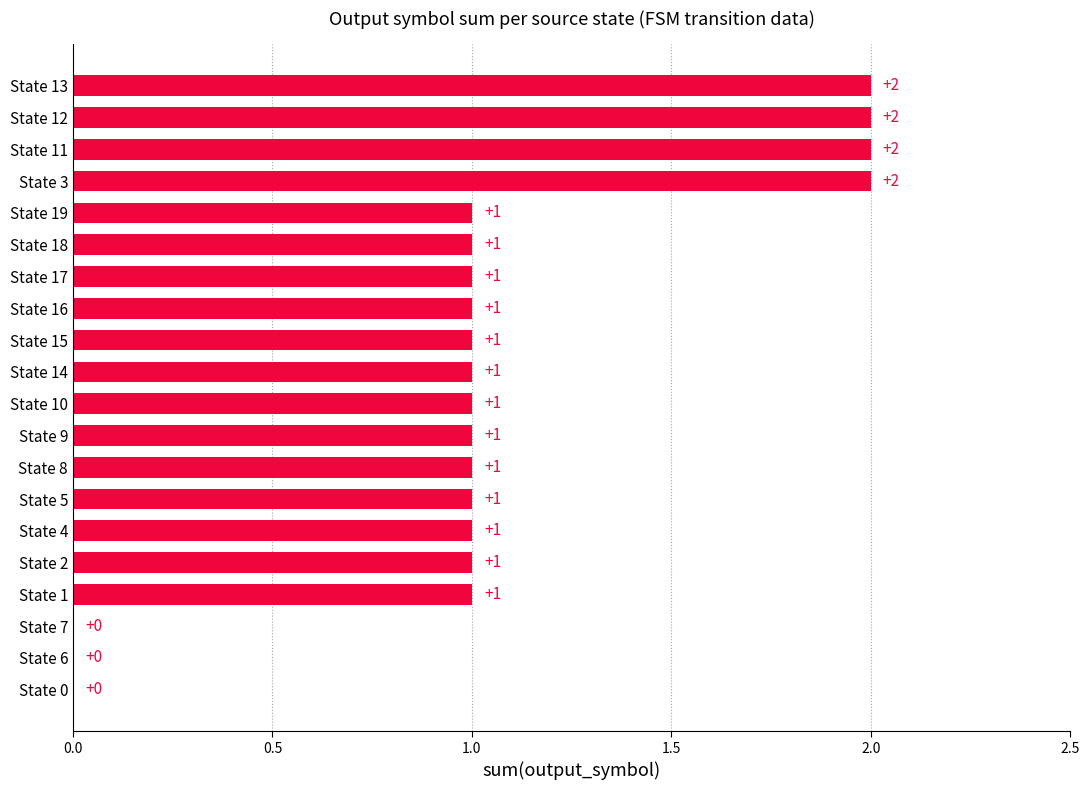

How many values are between 1 and 2?

17